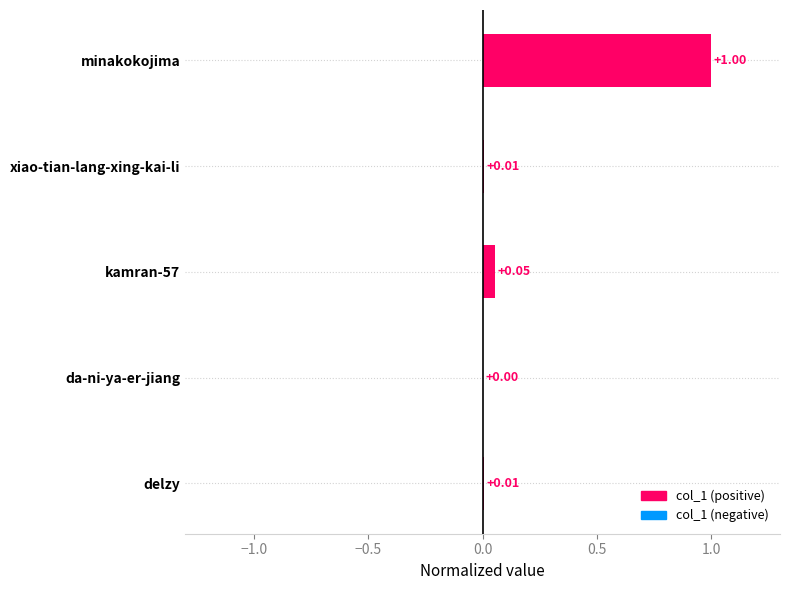

What is the change in value from minakokojima to xiao-tian-lang-xing-kai-li?

-1.0